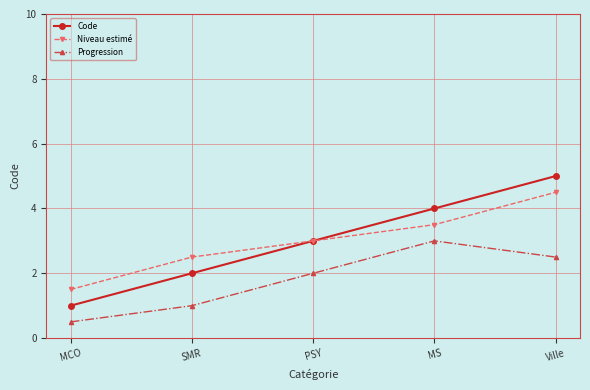

Does the chart have visible grid lines?

Yes